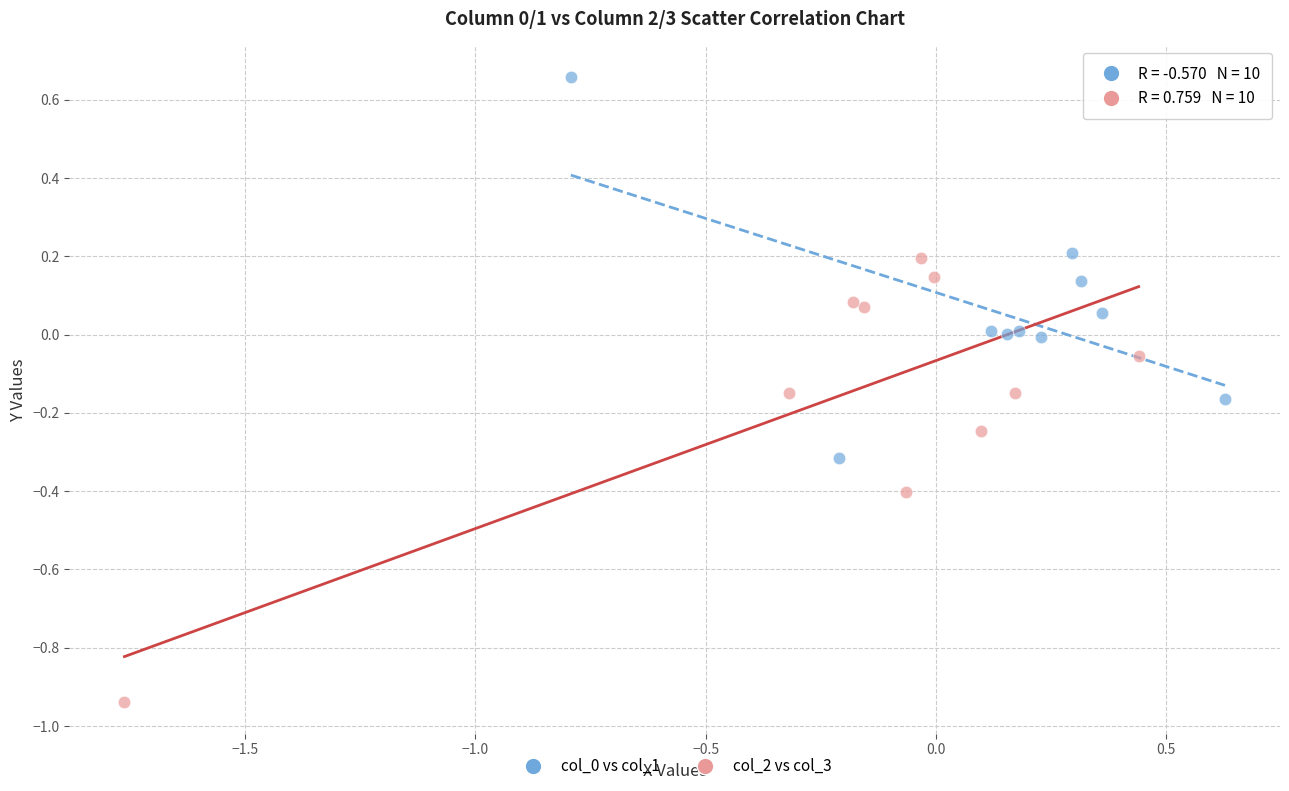

Which series reaches the minimum Y coordinate?

col_2 vs col_3